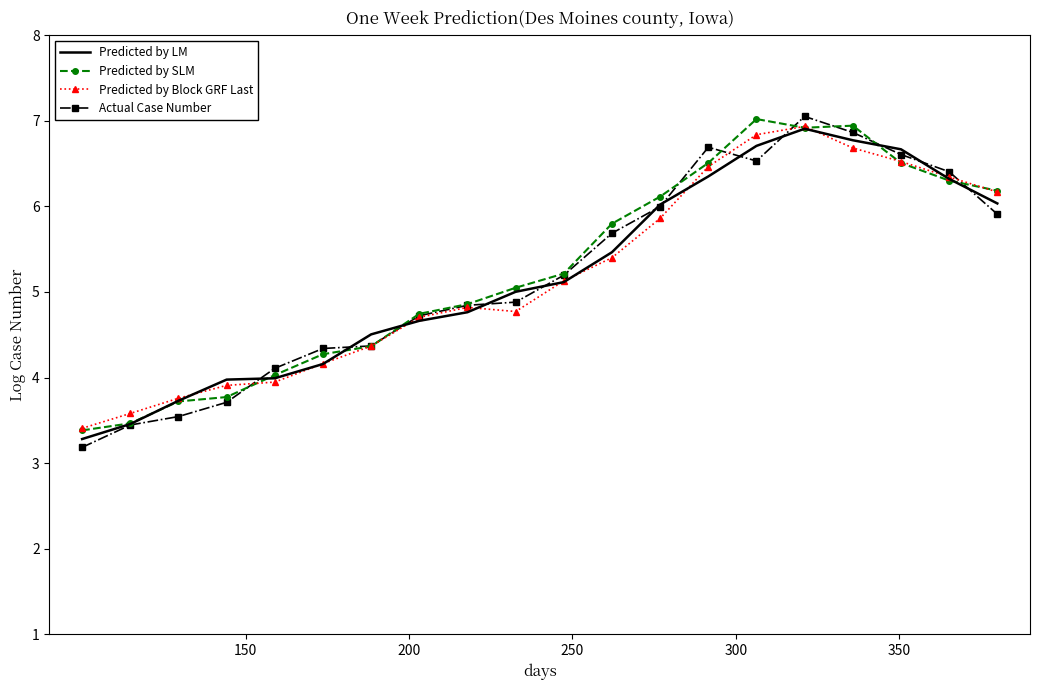

What is the greatest value displayed?

7.1